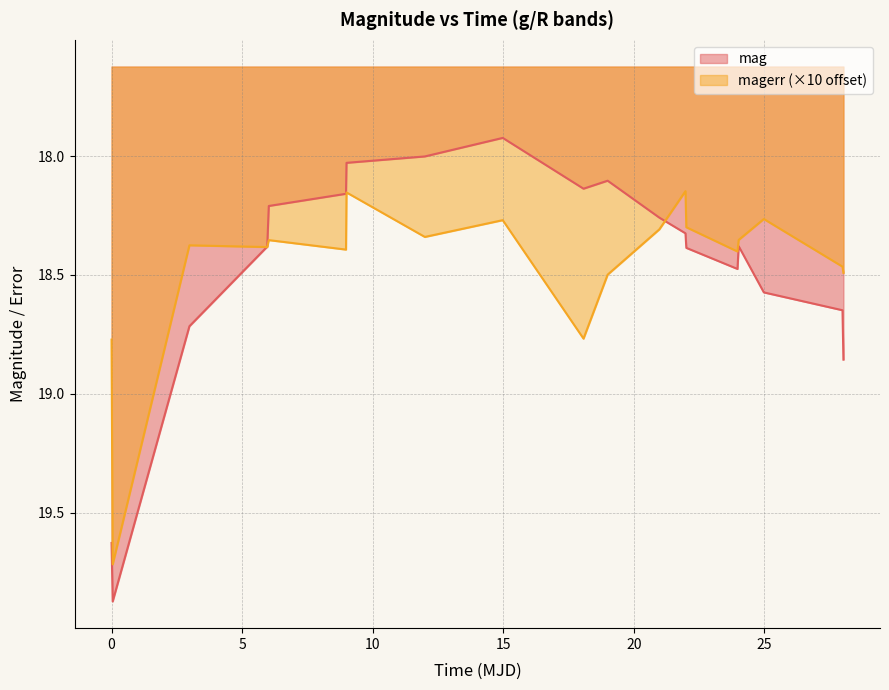

How many data points in mag are above 18?

18